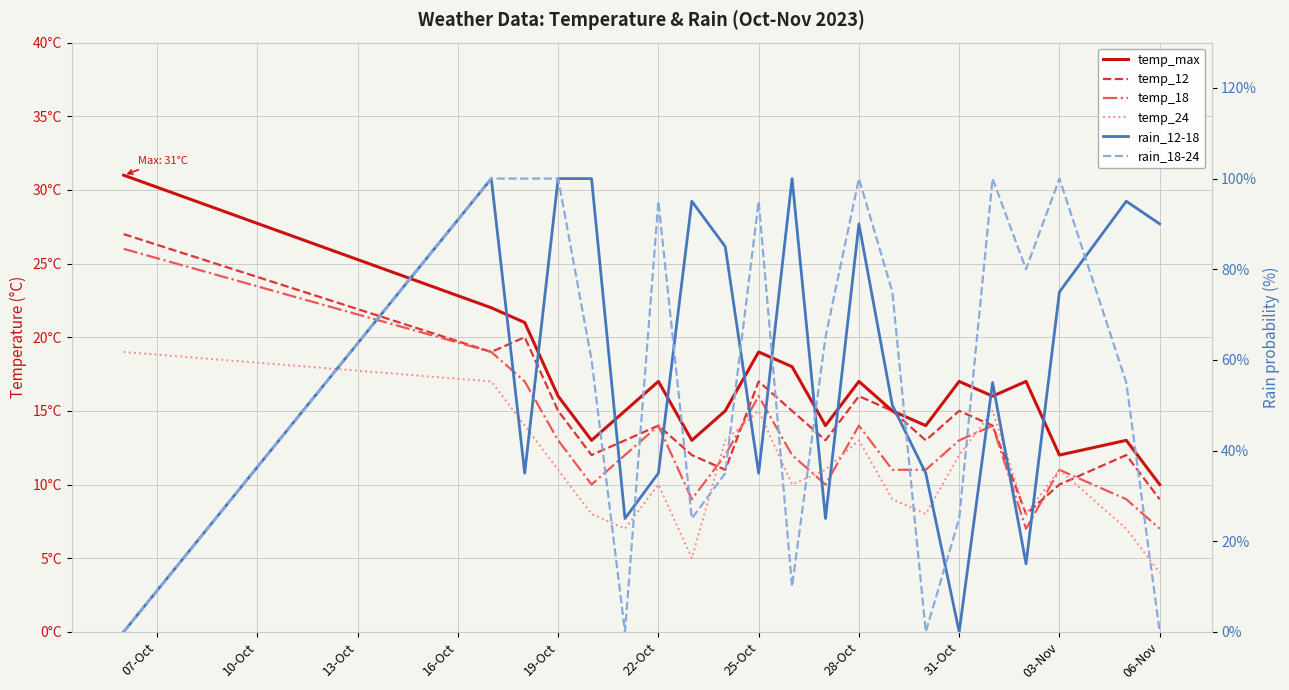

What is the label of the 7th point from the left?

22-Oct